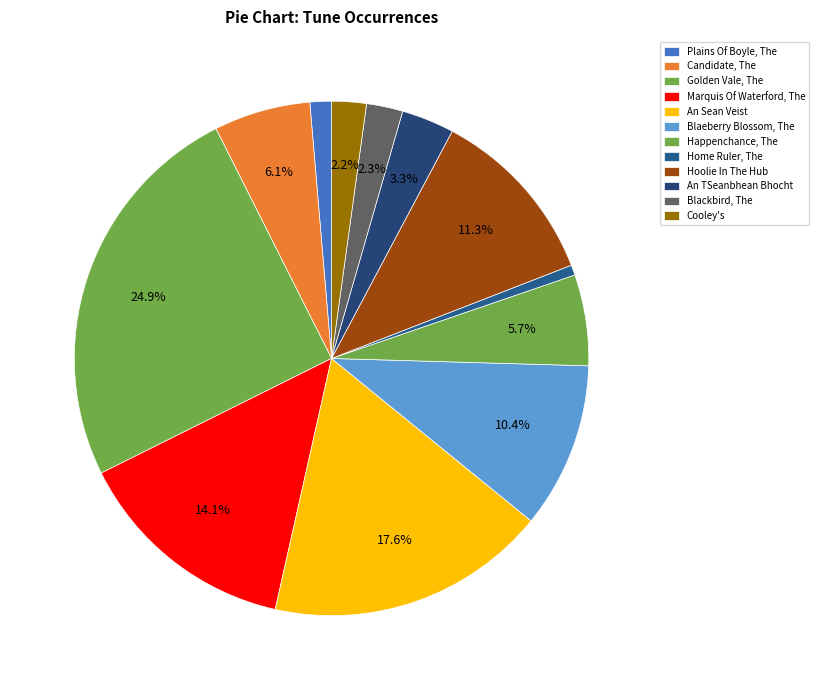

Count the number of slices in the pie.

12